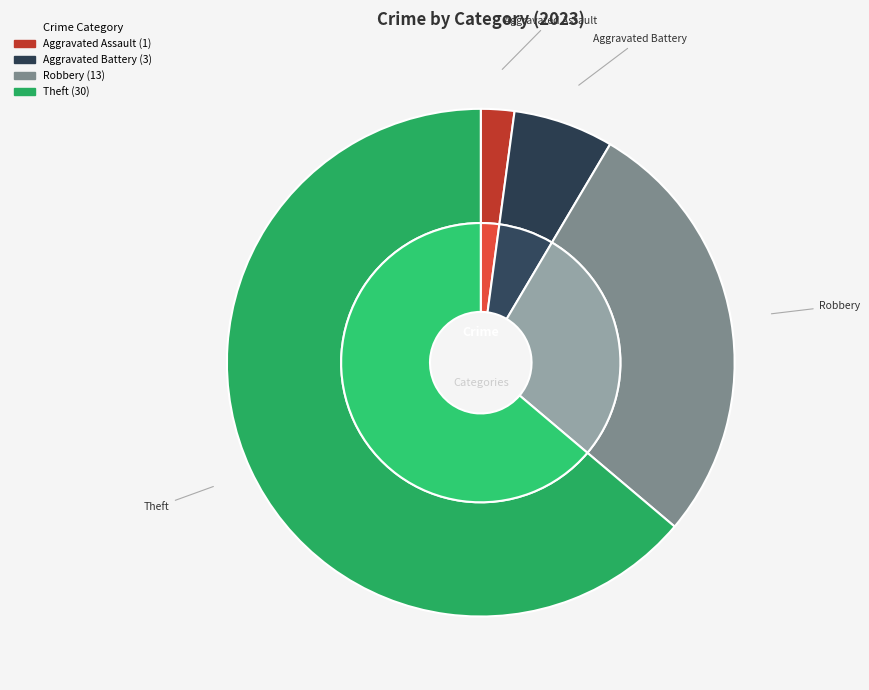

Does any single category account for the majority?

Yes